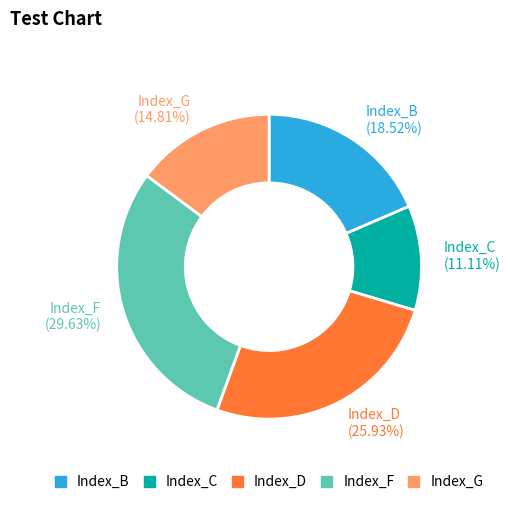

How many segments does this pie chart have?

5